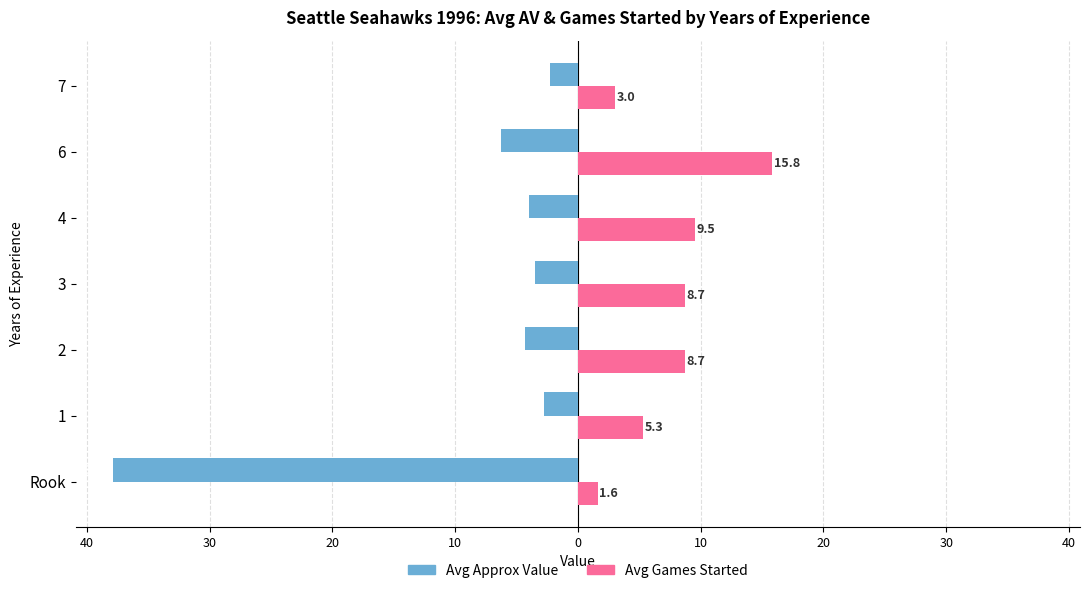

List the series in order of their overall mean, highest first.

Avg Games Started, Avg Approx Value